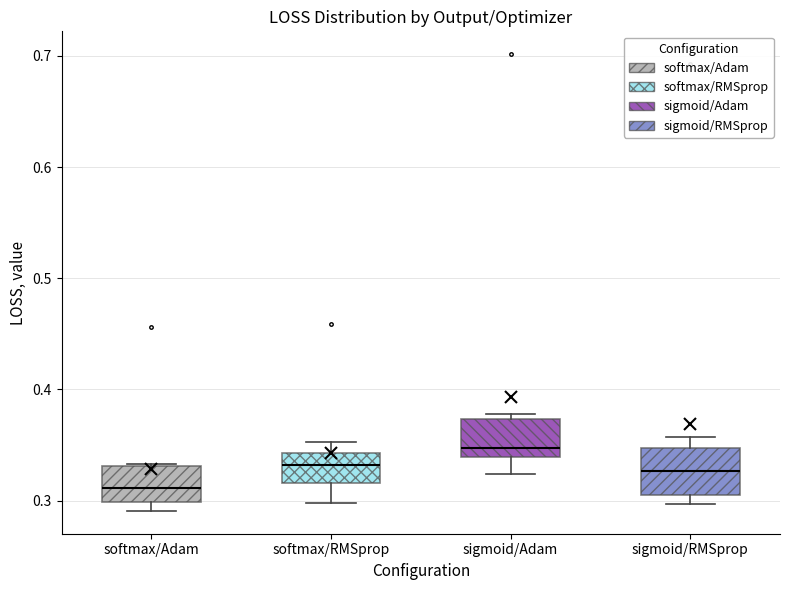

Reading left to right, transcribe this box plot: for each box, give where its median line is, the range the box spans, and where its two whiskers end, as read against the y-axis. The values are not printed on the chart, so give them approximately, as read against the axis.

softmax/Adam: median 0.31, box 0.30 to 0.33, whiskers 0.29 to 0.33
softmax/RMSprop: median 0.33, box 0.32 to 0.34, whiskers 0.30 to 0.35
sigmoid/Adam: median 0.35, box 0.34 to 0.37, whiskers 0.32 to 0.38
sigmoid/RMSprop: median 0.33, box 0.30 to 0.35, whiskers 0.30 (just below the box's lower edge) to 0.36